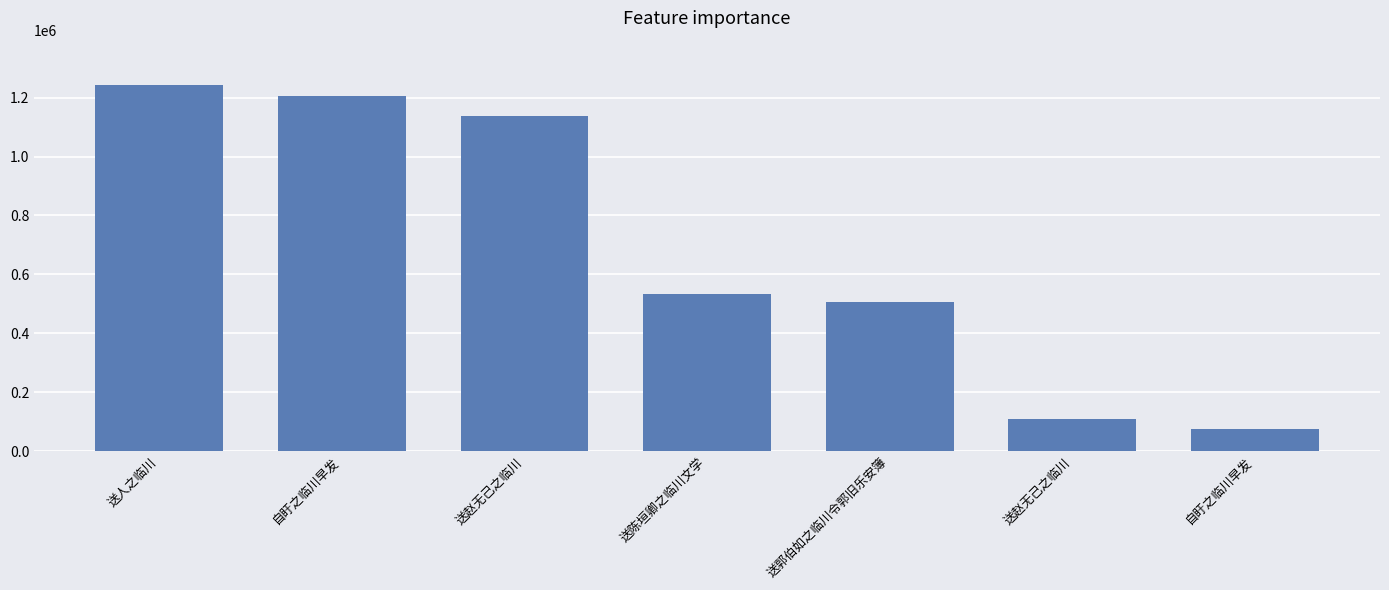

How many values are below 533223?

3